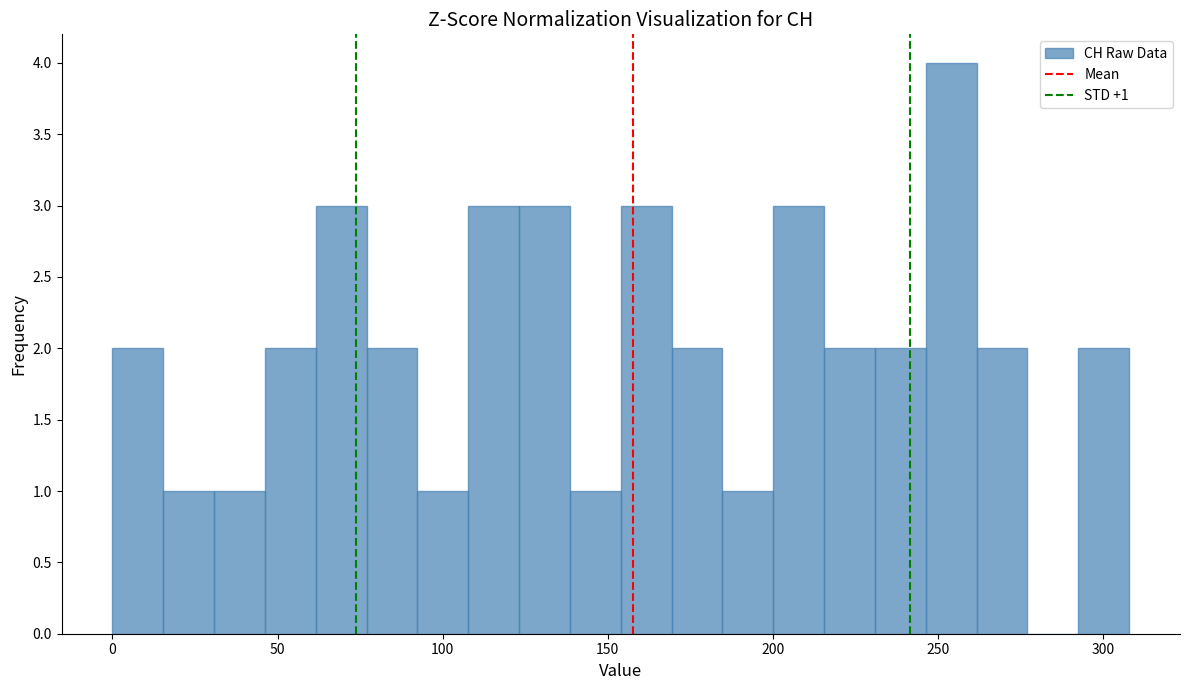

Read against the x-axis, roughly where is the centre of the tallest bar?

255